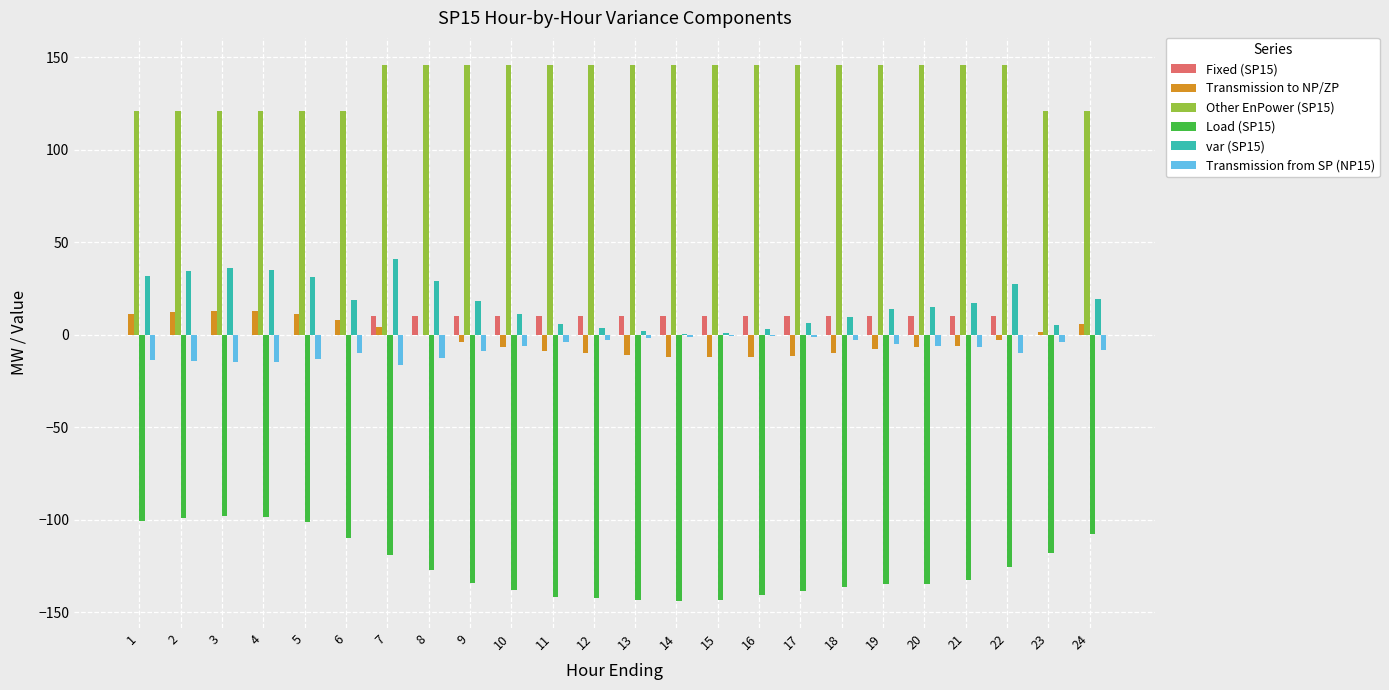

What is the difference between the Transmission to NP/ZP values at 5 and 23?

9.6